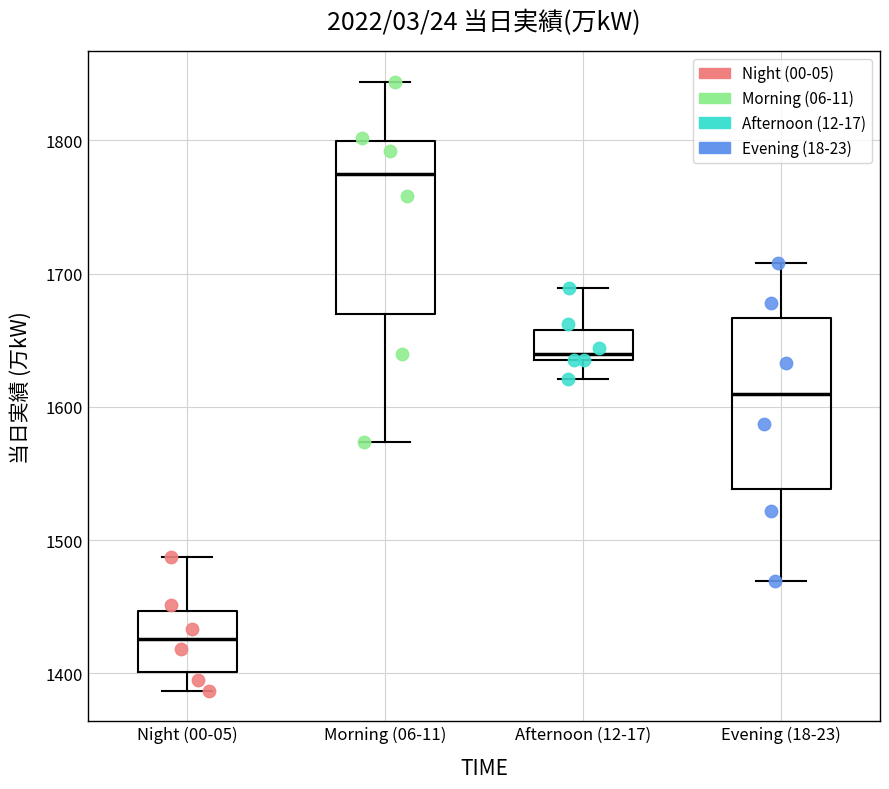

Which box's median line is the lowest?

Night (00-05)